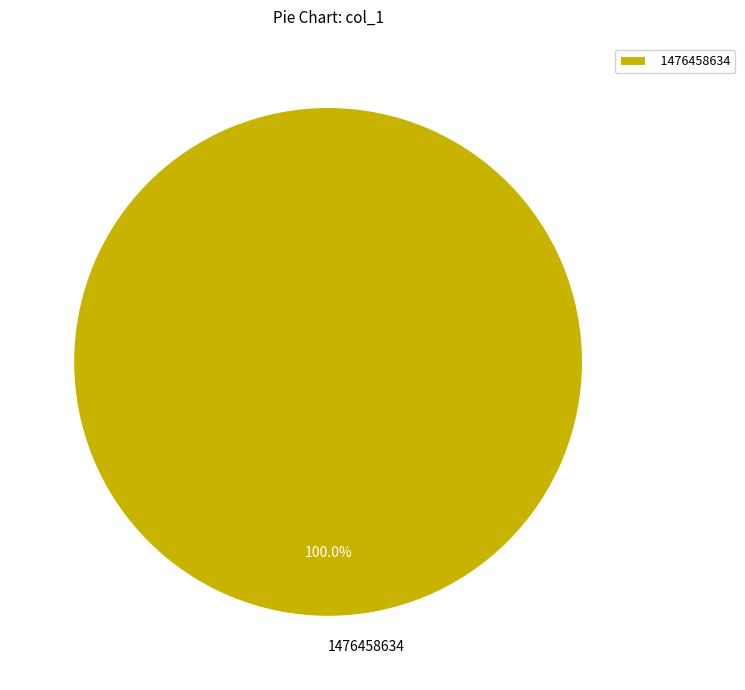

Does 1476458634 represent more than half of the total?

Yes